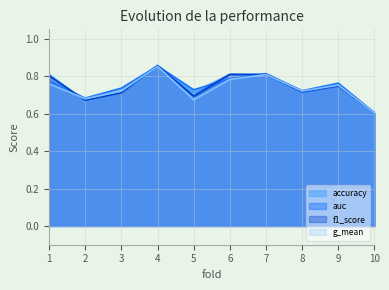

Which category has the highest value in the auc series?

4